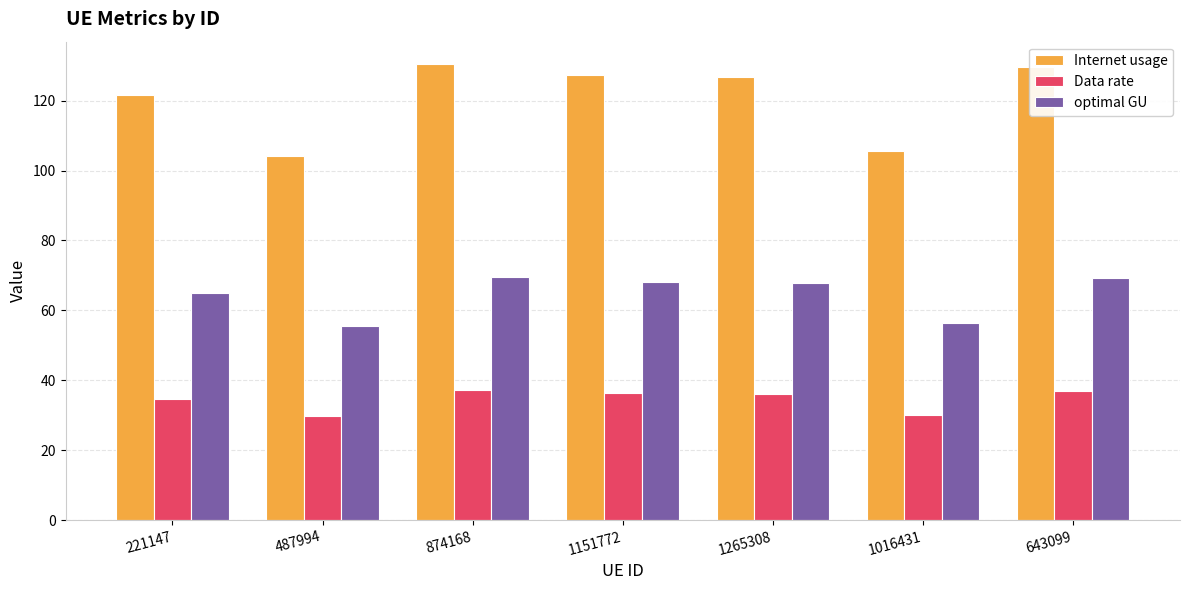

Is the value of Internet usage at 1265308 greater than the value of optimal GU at 643099?

Yes